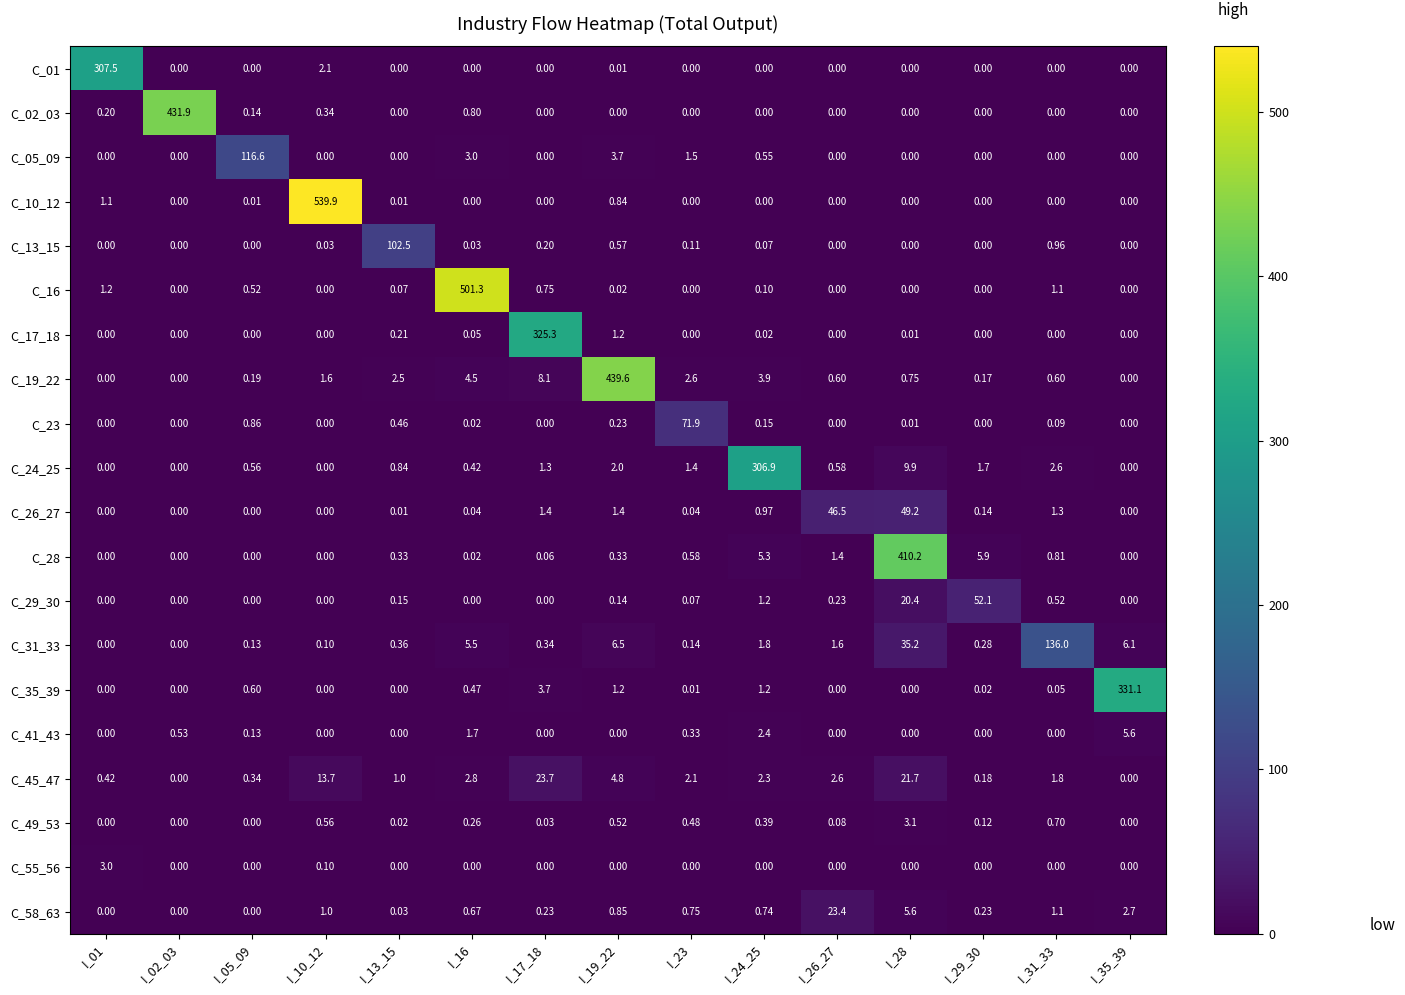

Is the value of C_24_25 at I_29_30 greater than the value of C_19_22 at I_13_15?

No